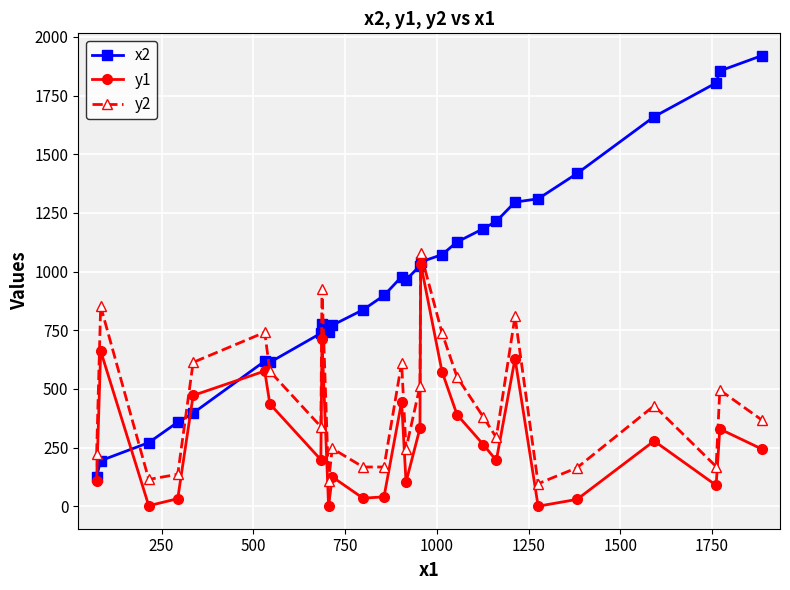

Which series has the widest spread of values?

x2